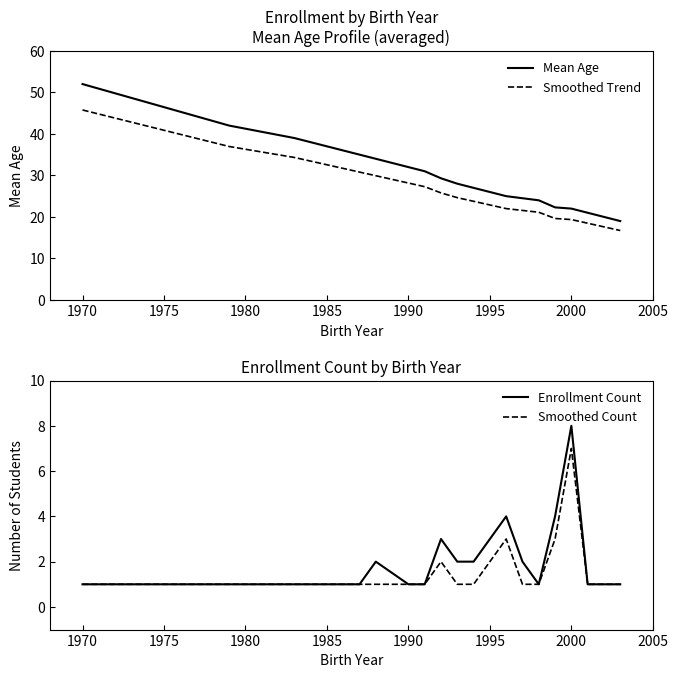

At which label does Smoothed Count reach its peak?

2000